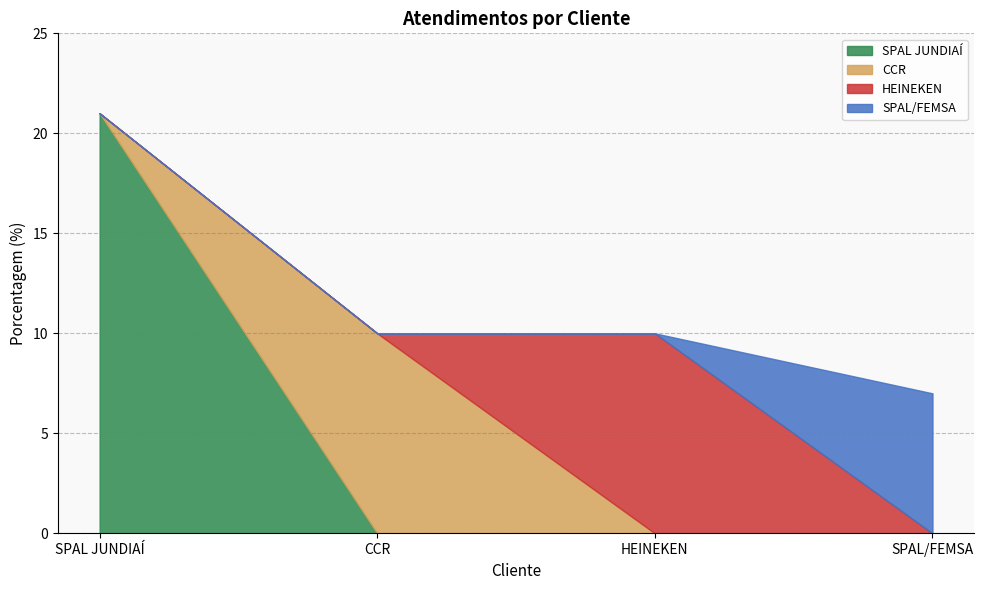

Rank the categories by value from lowest to highest.

SPAL/FEMSA, CCR, HEINEKEN, SPAL JUNDIAÍ